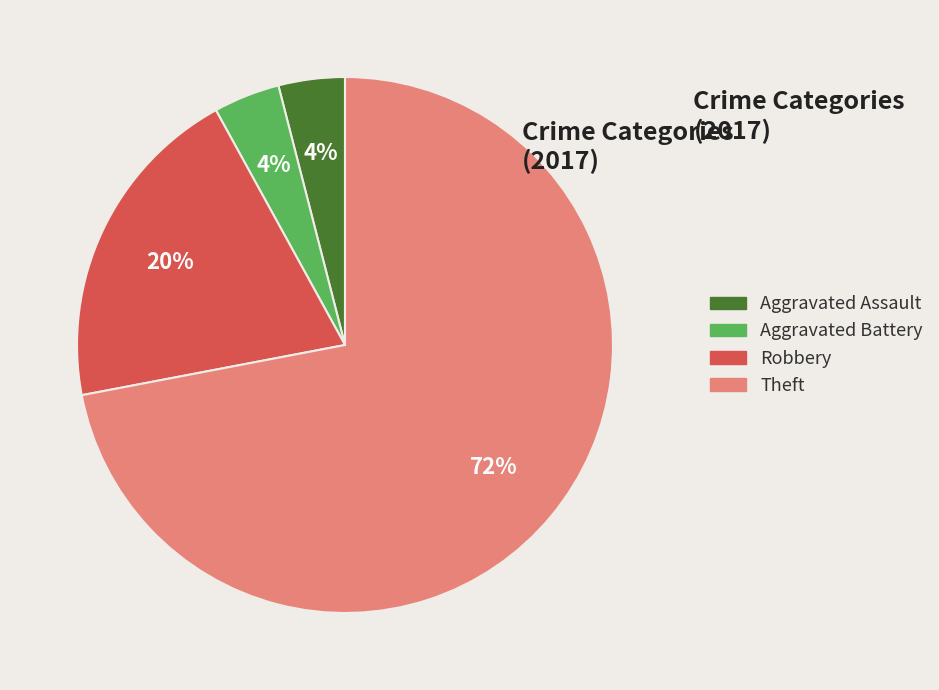

Is there a majority slice in this chart?

Yes